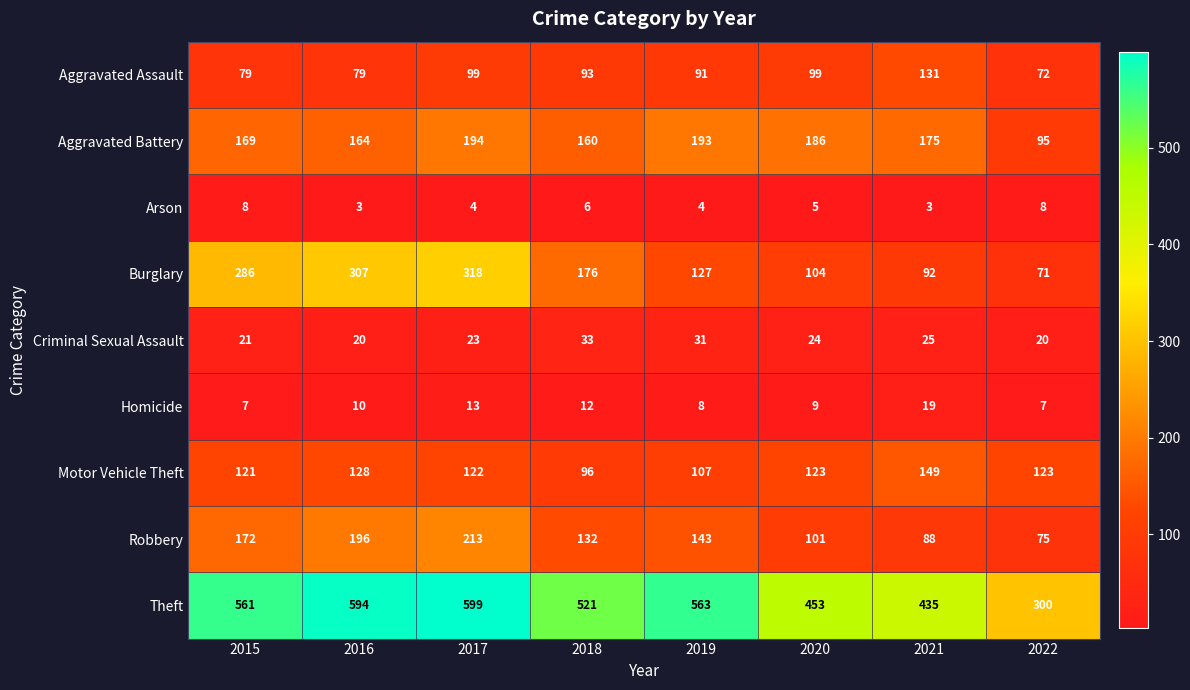

What is the difference between the Aggravated Assault values at 2015 and 2021?

52